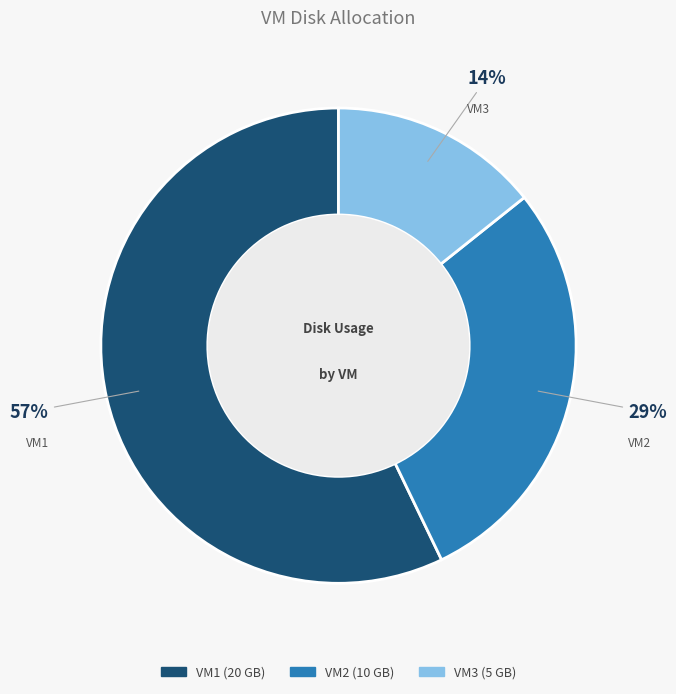

To the nearest percent, what is the combined percentage of VM1 and VM2?

86%